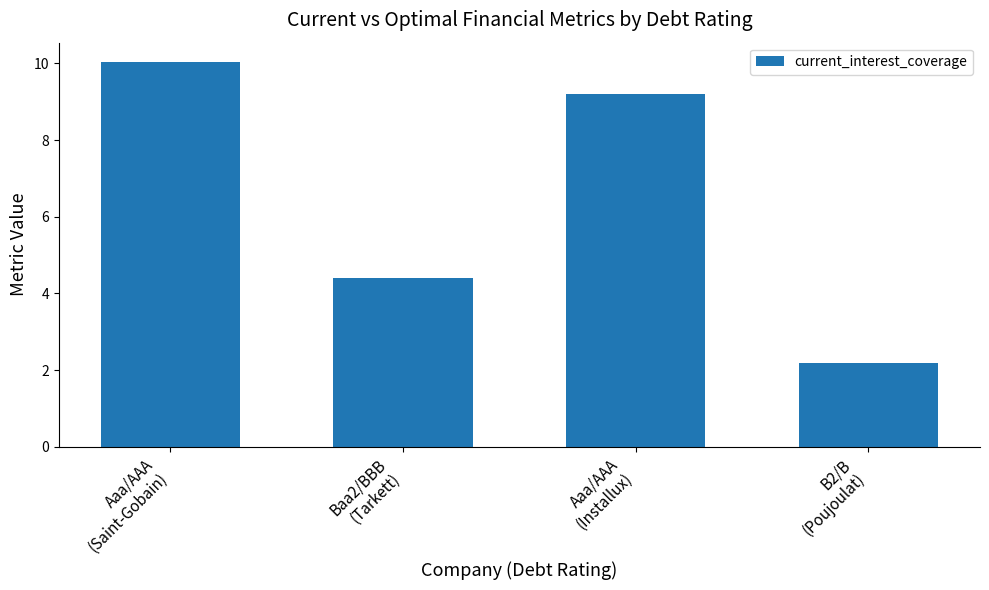

Reading left to right, extract all data points from this chart.

Aaa/AAA
(Saint-Gobain)=10.0	Baa2/BBB
(Tarkett)=4.4	Aaa/AAA
(Installux)=9.2	B2/B
(Poujoulat)=2.2